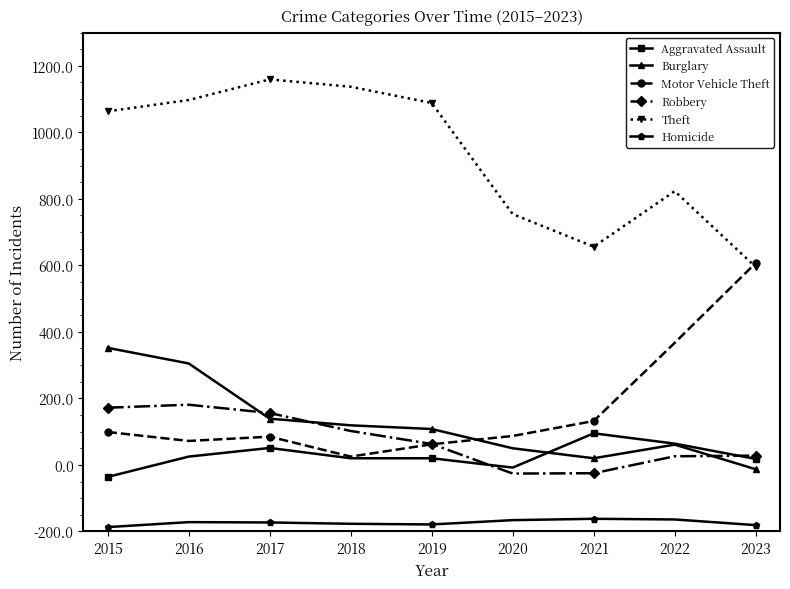

Is it true that Homicide equals 23 at 2018?

True